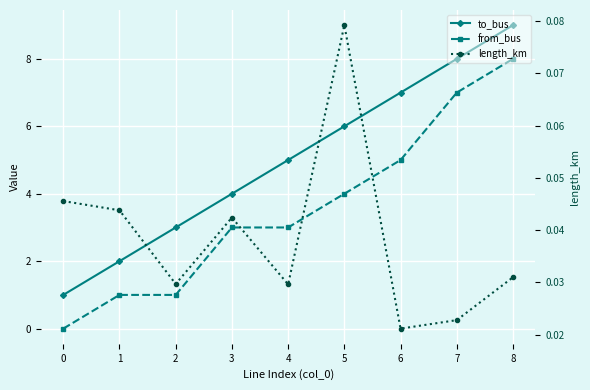

What is the total value across all series at 4?

8.0